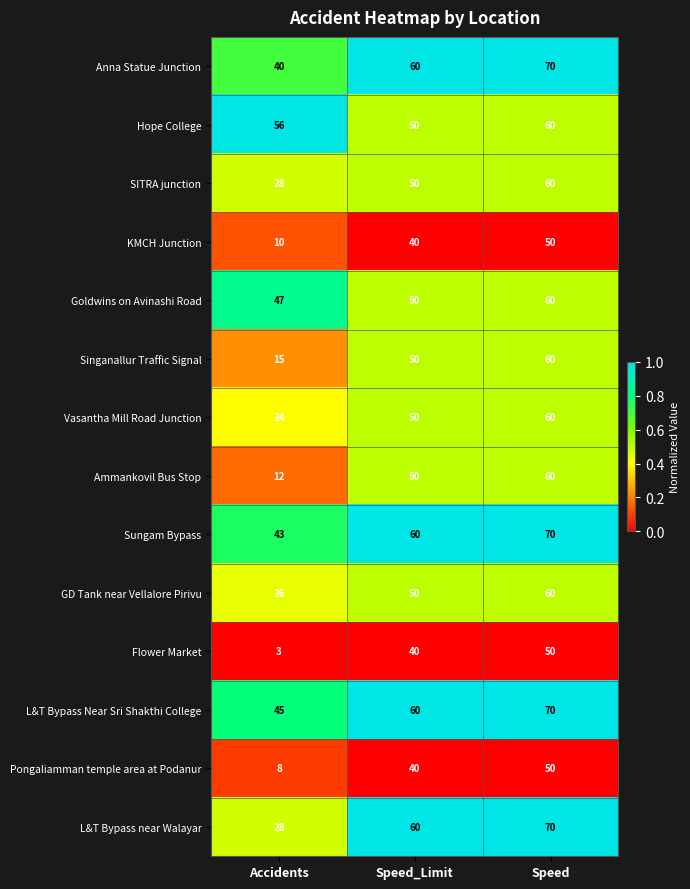

At which category is the sum across all series the highest?

Speed